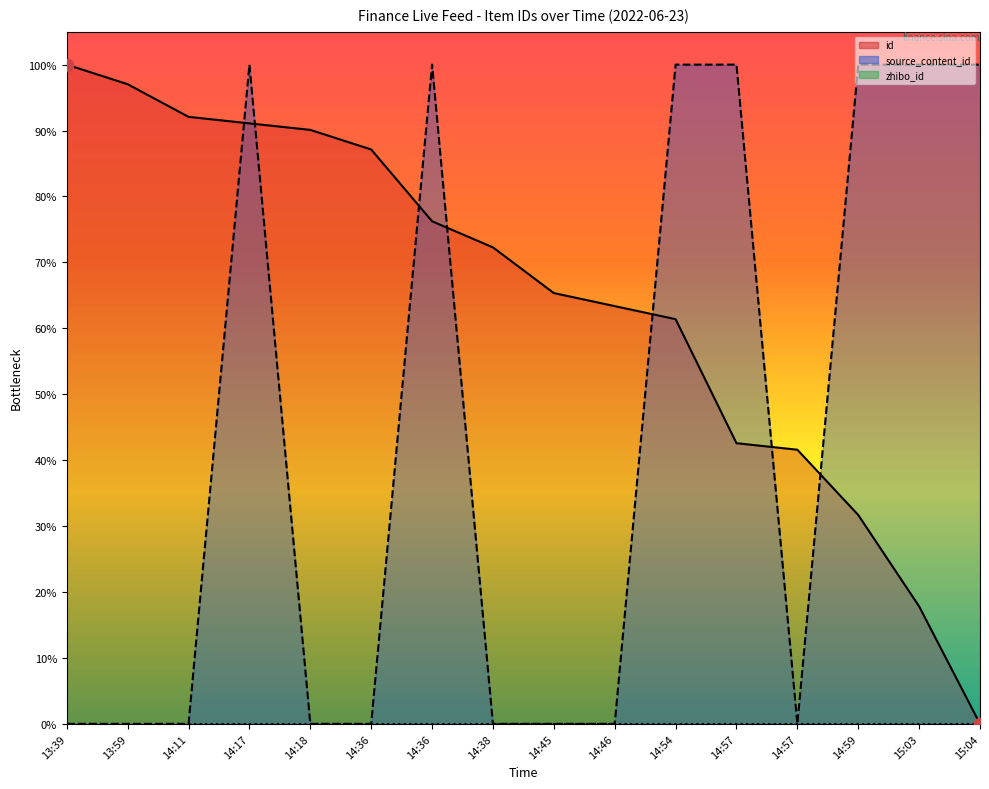

Which series reaches the minimum Y coordinate?

id